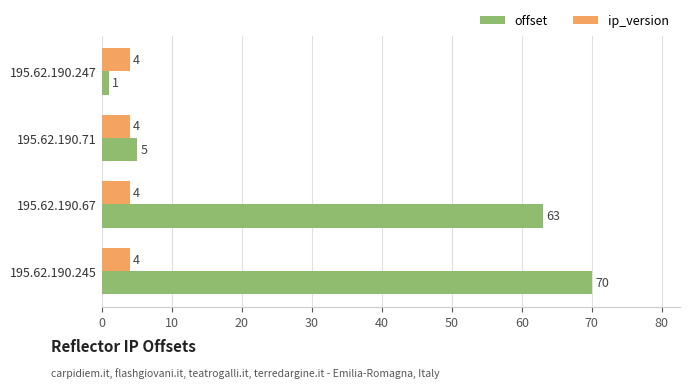

What is the sum of the ip_version values at 195.62.190.71 and 195.62.190.67?

8